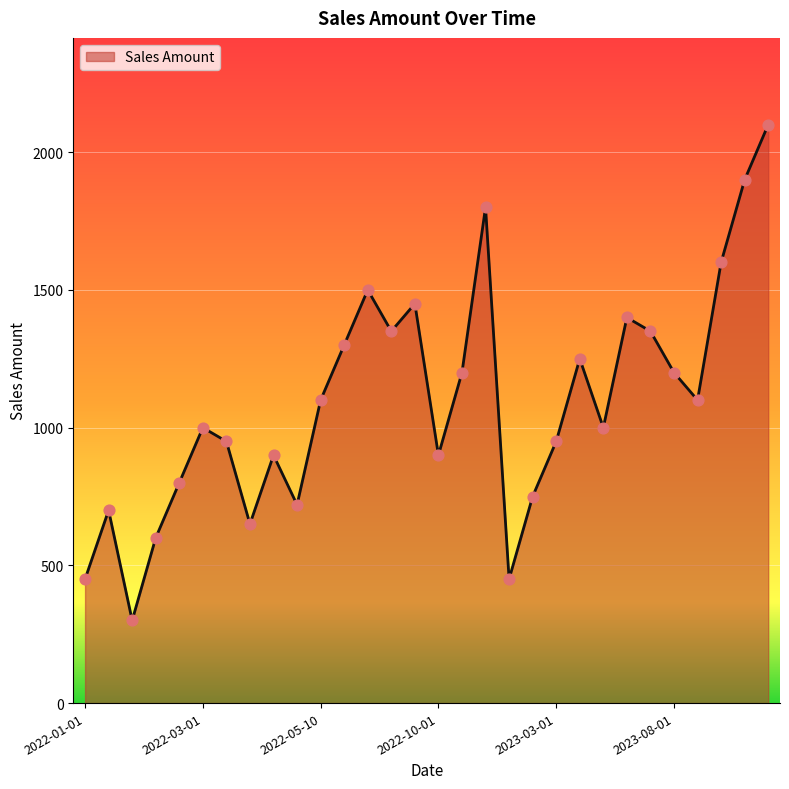

What is the smallest value displayed?

300